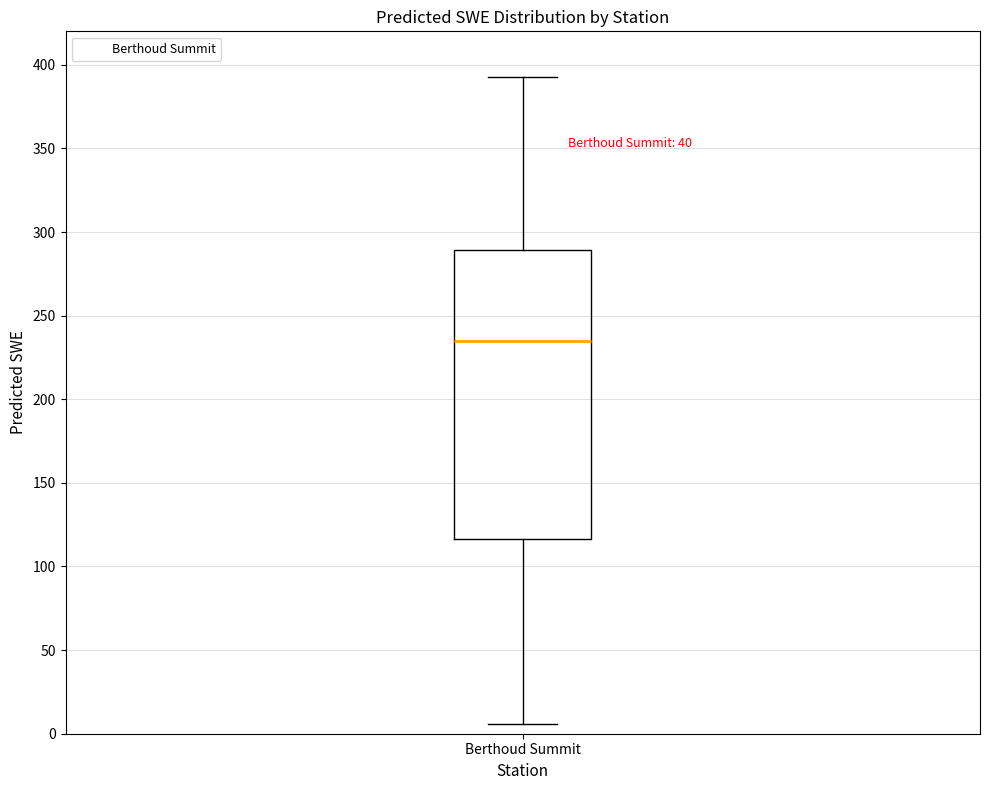

Read this box plot against the y-axis: the position of the median line, the range covered by the box, and the ends of both whiskers. The values are not printed on the chart, so give them approximately, as read against the axis.

median 235, box 115 to 290, whiskers 5 to 395